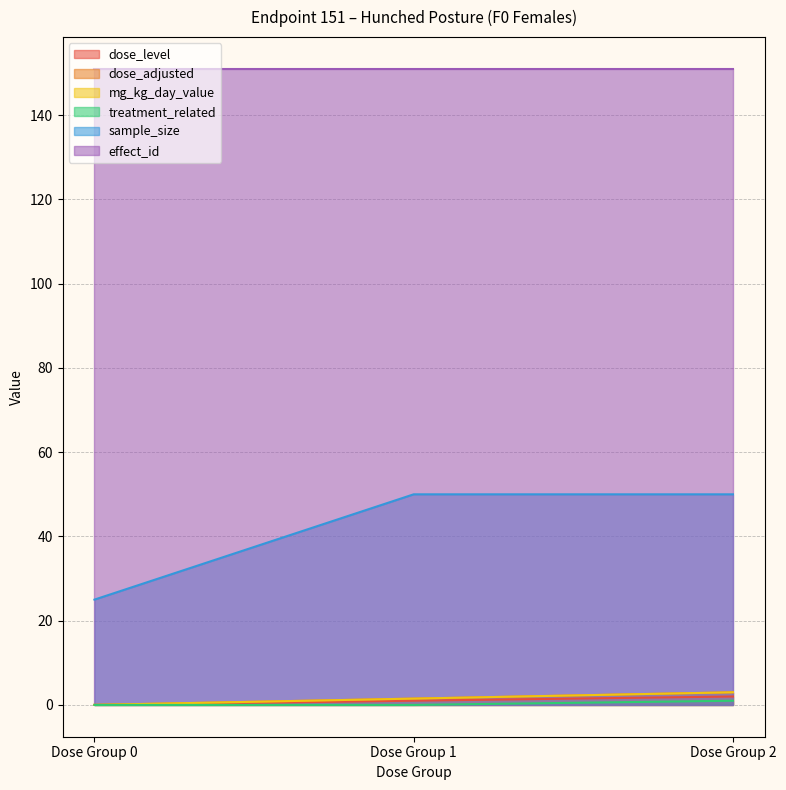

How many lines are shown in the chart?

6